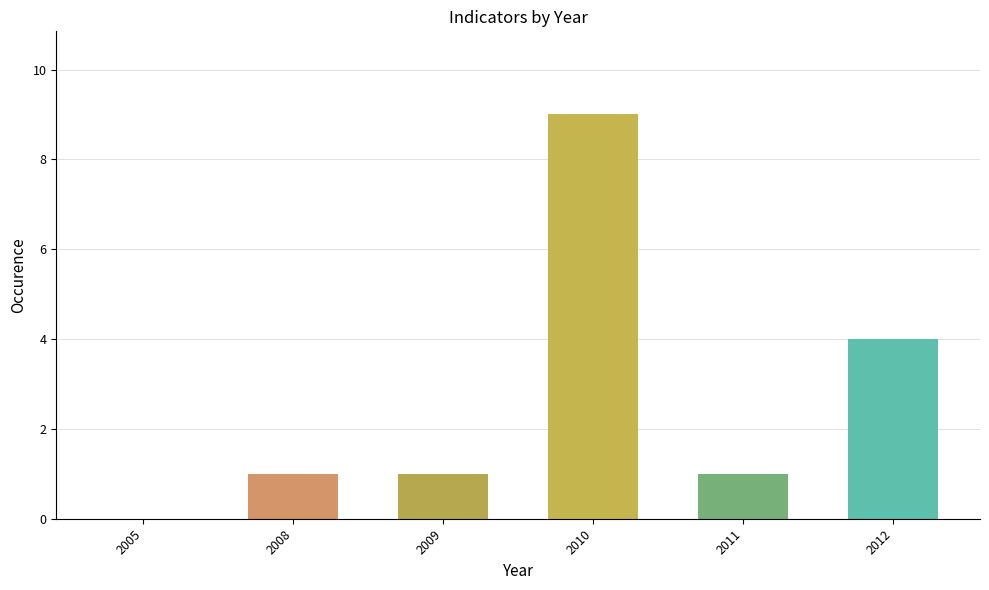

Read the value at 2012.

4